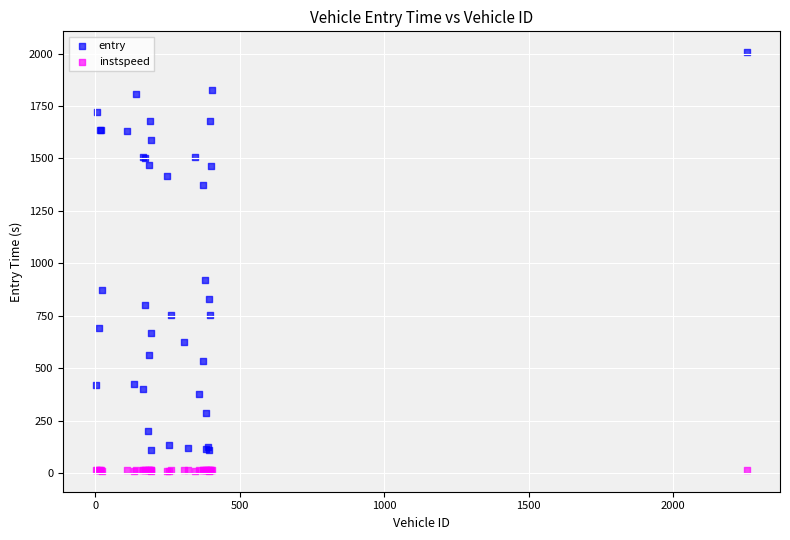

Which series has the widest spread of Y values?

entry